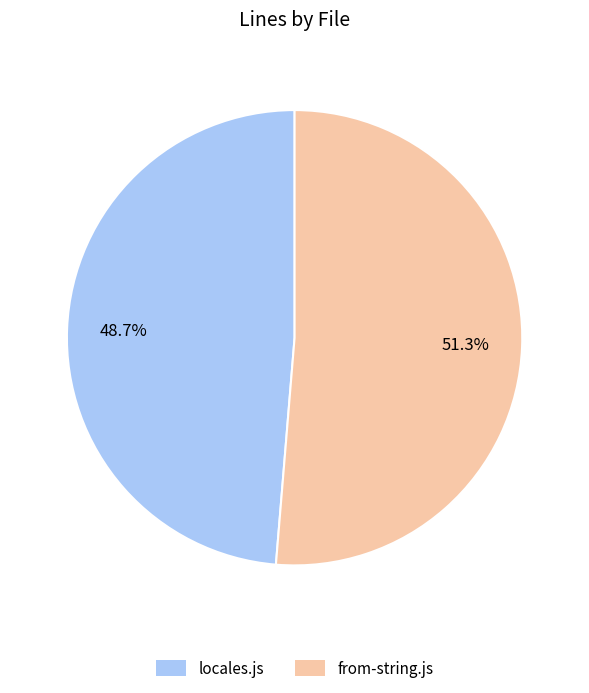

True or false: locales.js accounts for 38% of the total.

False